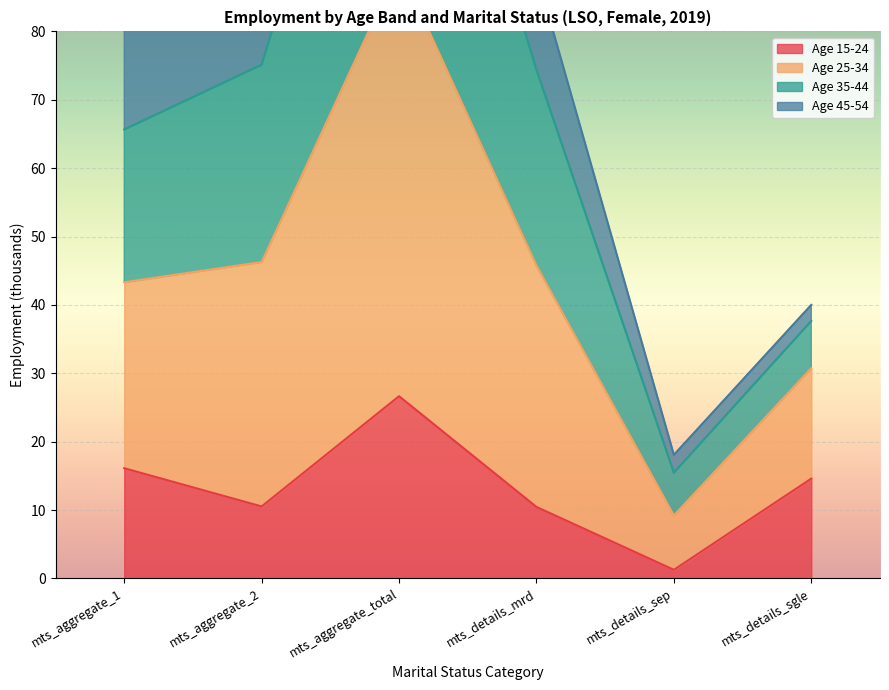

What is the highest value of the y35_44 series?

173.7